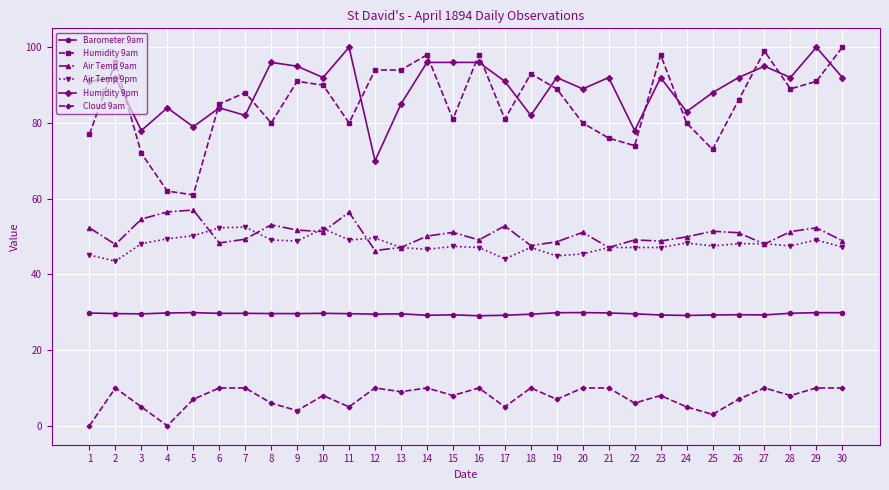

The value of Air Temp 9am at 9 is 51.7. True or false?

True